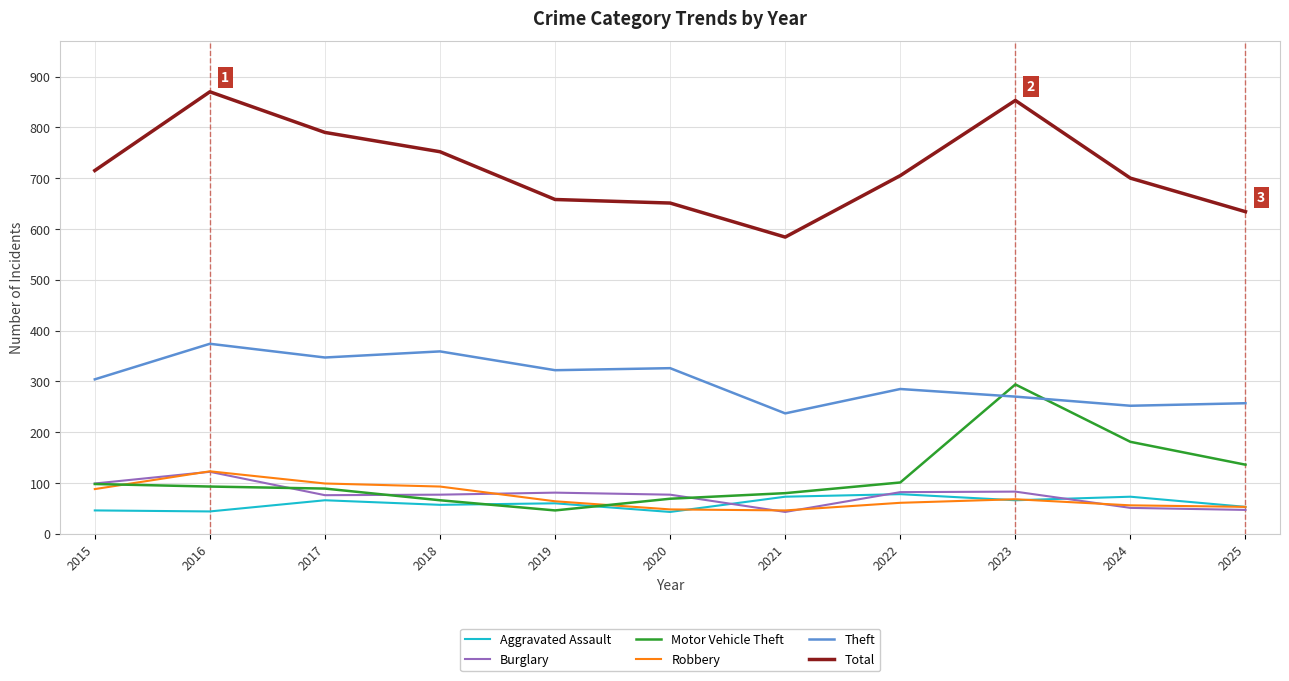

What is the sum of all Burglary values?

838